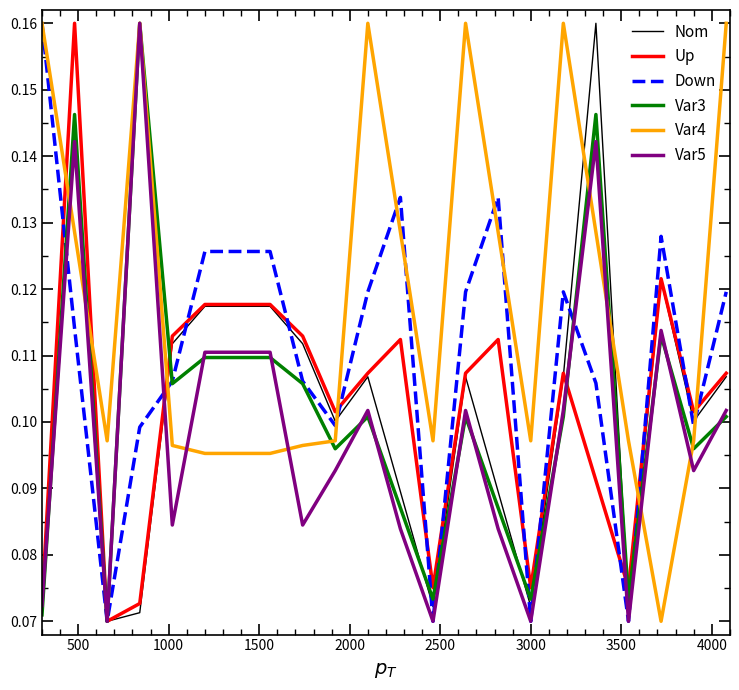

Which series ends up on top after the final intersection of Nom and Var4?

Var4